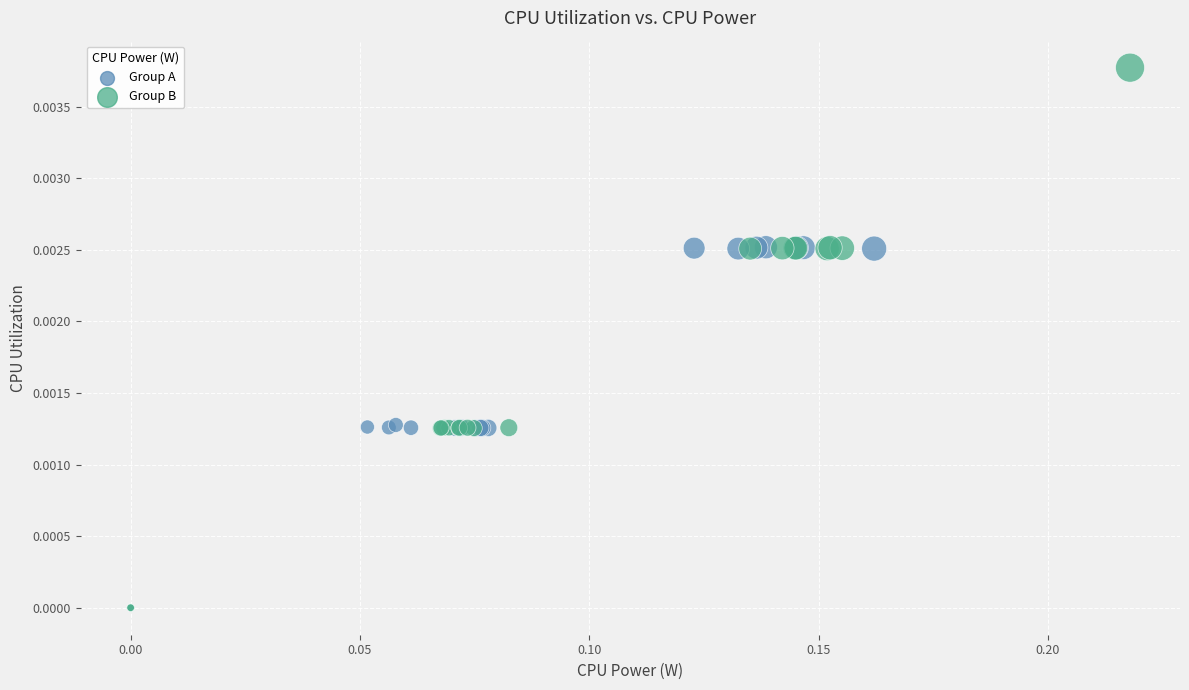

Which series has the widest spread of Y values?

Group B